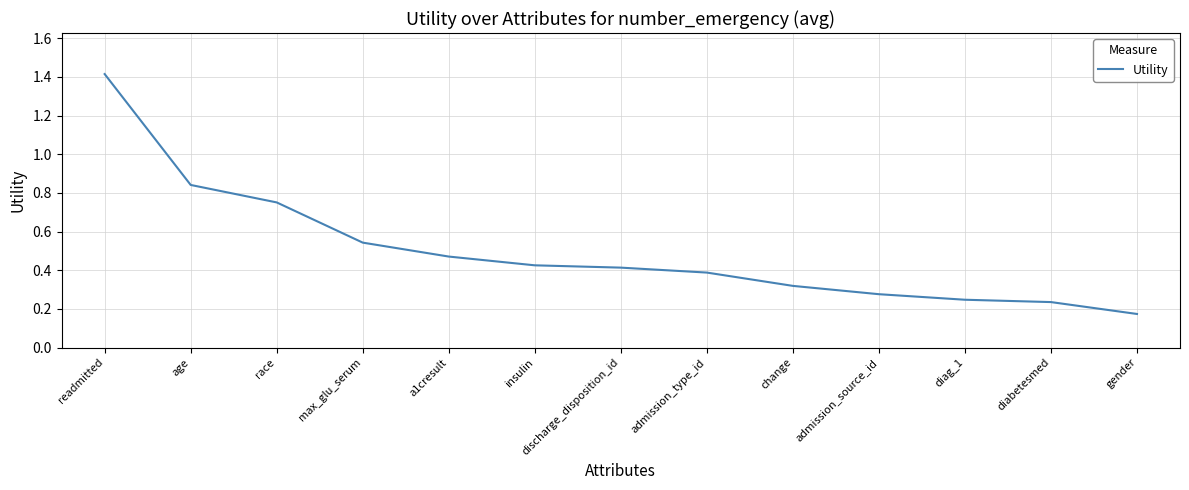

Count the number of data series in this chart.

1